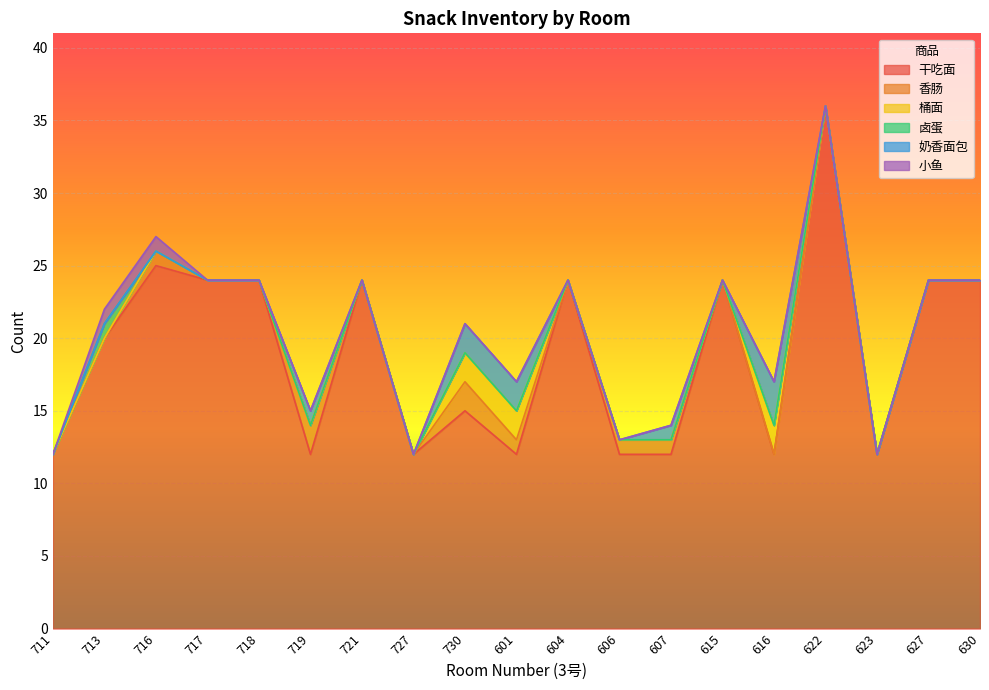

What are all the series names shown in the legend?

干吃面, 香肠, 桶面, 卤蛋, 奶香面包, 小鱼